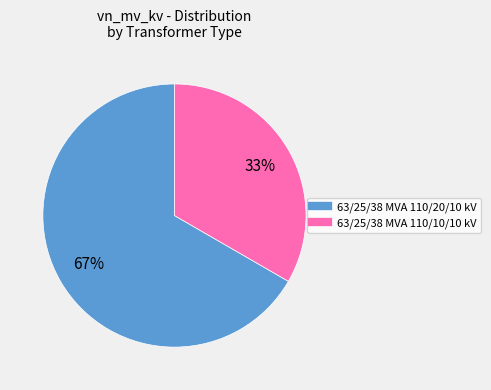

The 63/25/38 MVA 110/10/10 kV slice represents 46% of the pie. True or false?

False